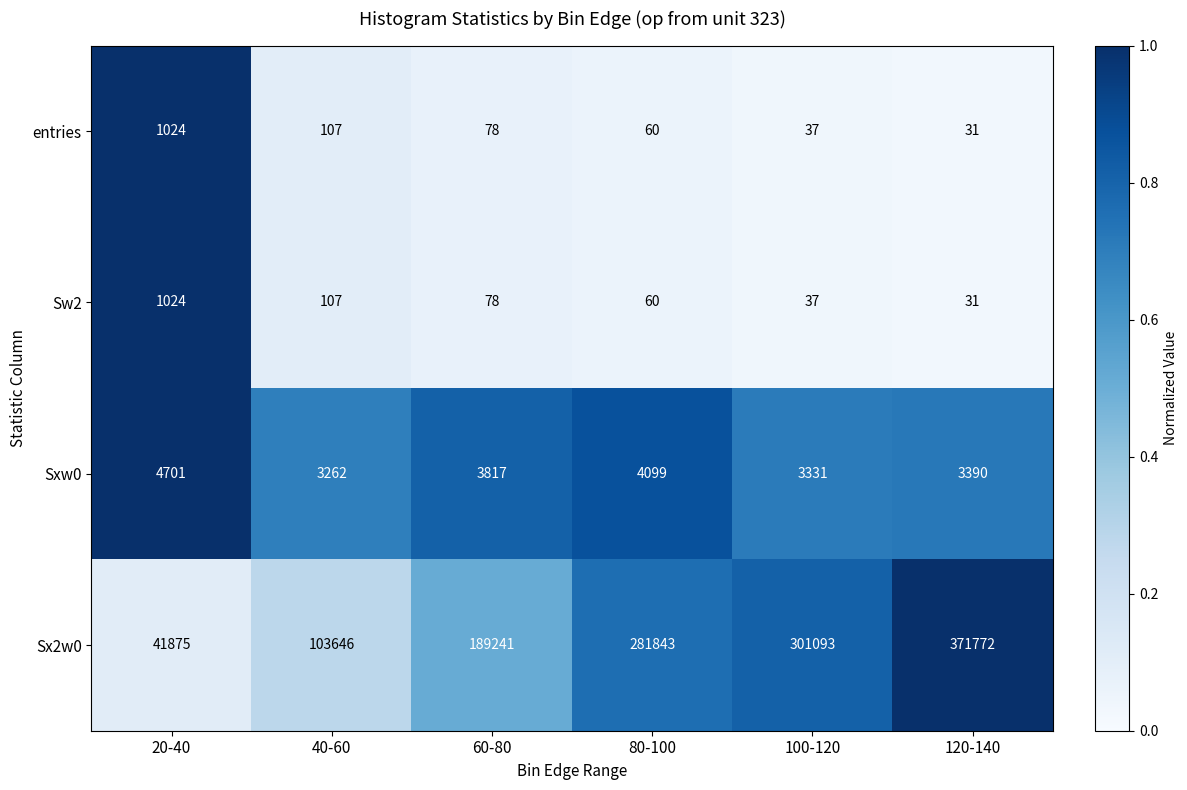

Is it true that Sxw0 equals 3817 at 60-80?

True